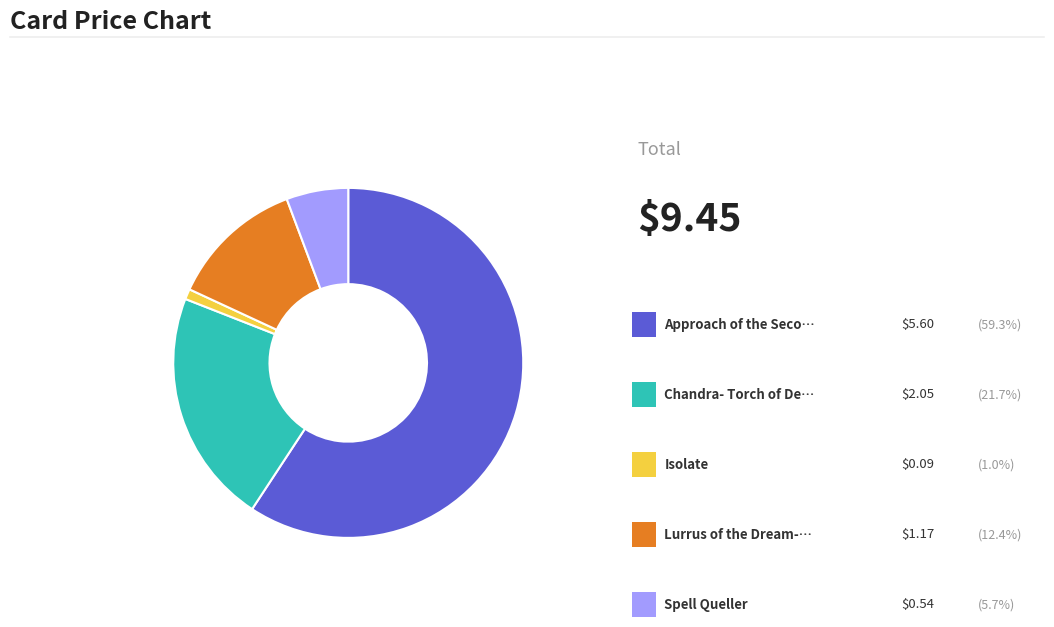

Does any single category account for the majority?

Yes